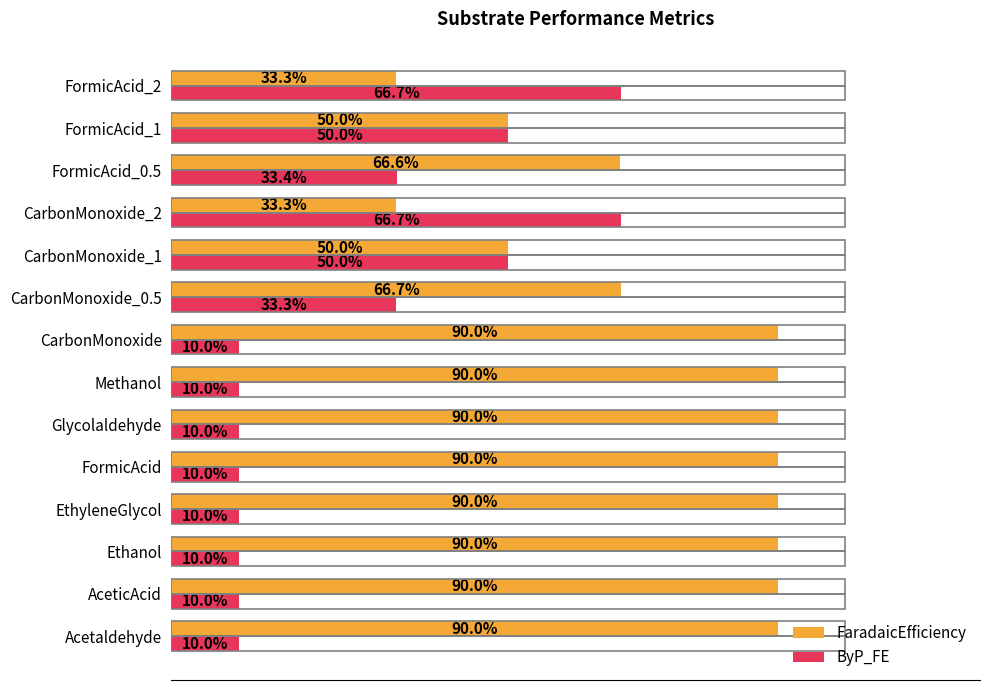

Rank the series by their maximum value, from lowest to highest.

ByP_FE, FaradaicEfficiency